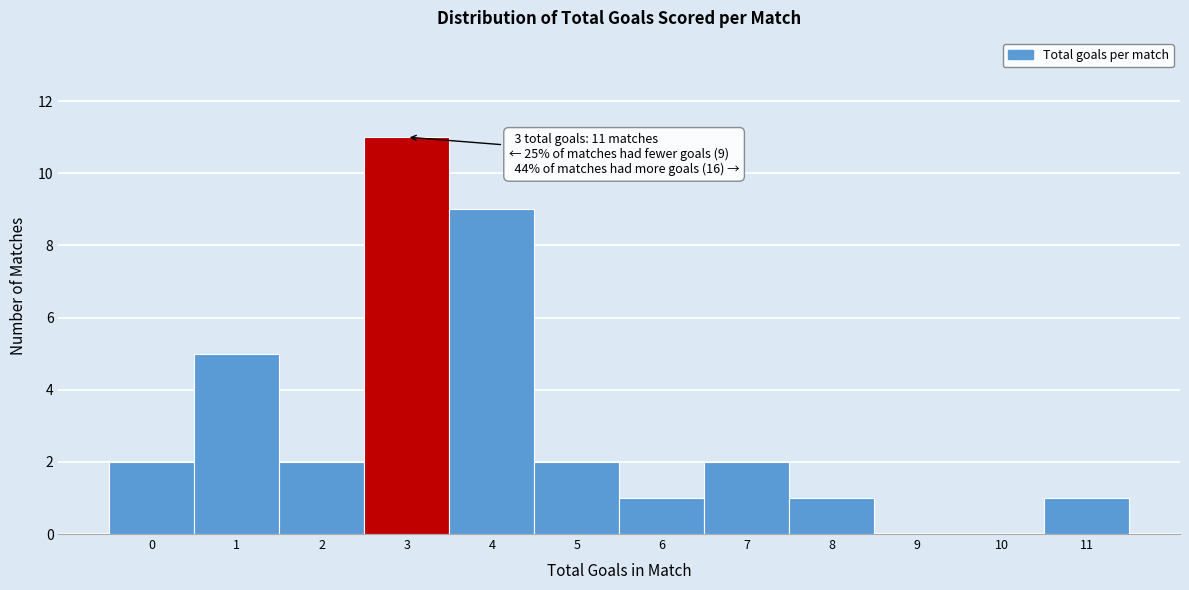

Over which range of the x-axis is the bar tallest?

2.5 to 3.5